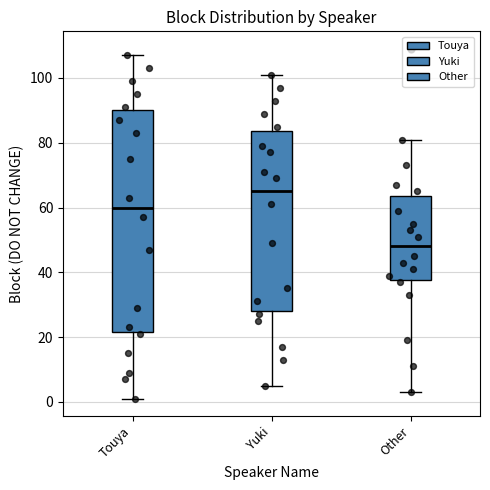

Reading left to right, transcribe this box plot: for each box, give where its median line is, the range the box spans, and where its two whiskers end, as read against the y-axis. The values are not printed on the chart, so give them approximately, as read against the axis.

Touya: median 60, box 22 to 90, whiskers 2 to 108
Yuki: median 66, box 28 to 84, whiskers 6 to 102
Other: median 48, box 38 to 64, whiskers 4 to 82